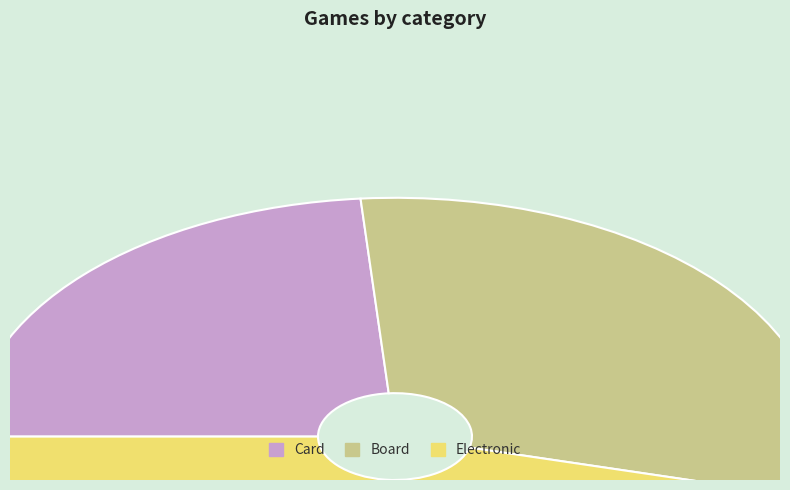

Does any single category account for the majority?

No